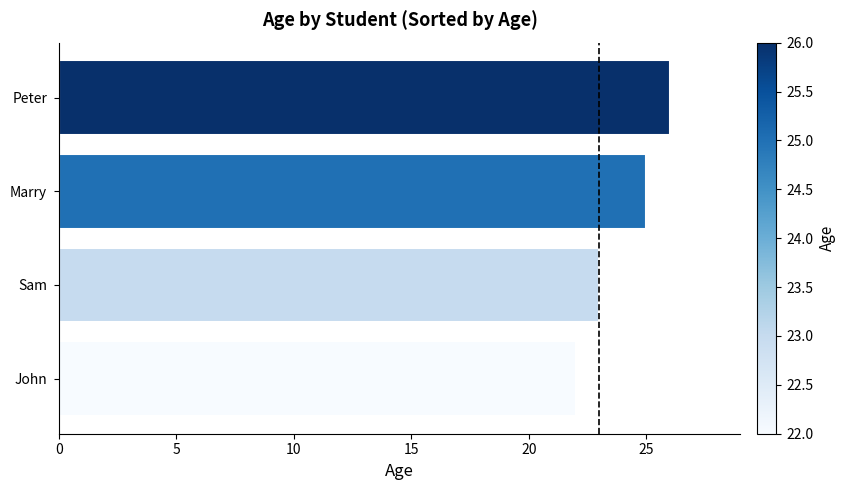

Which has a higher value, Peter or Marry?

Peter